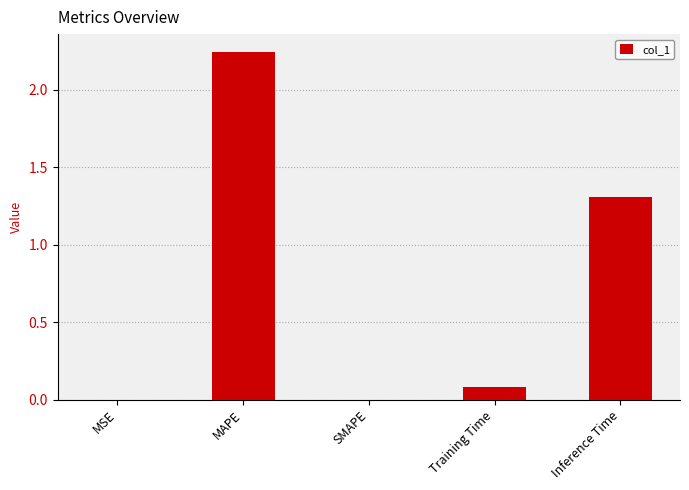

True or false: the data shows 0.1 at Training Time.

True